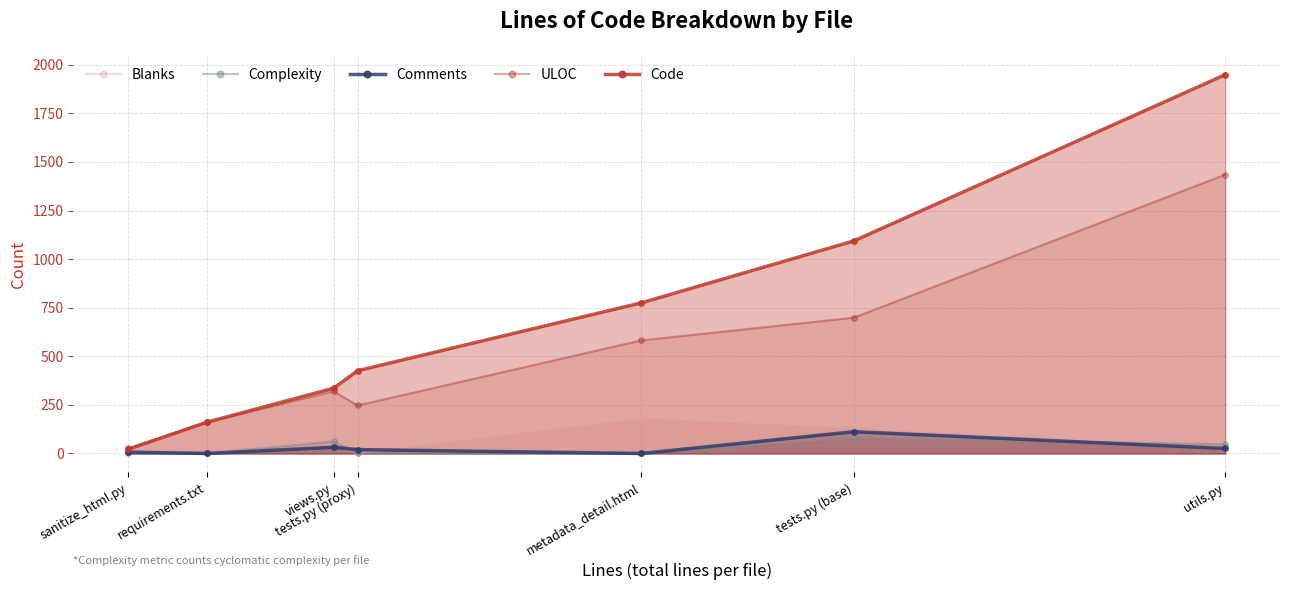

Where is the first local maximum for Blanks?

views.py